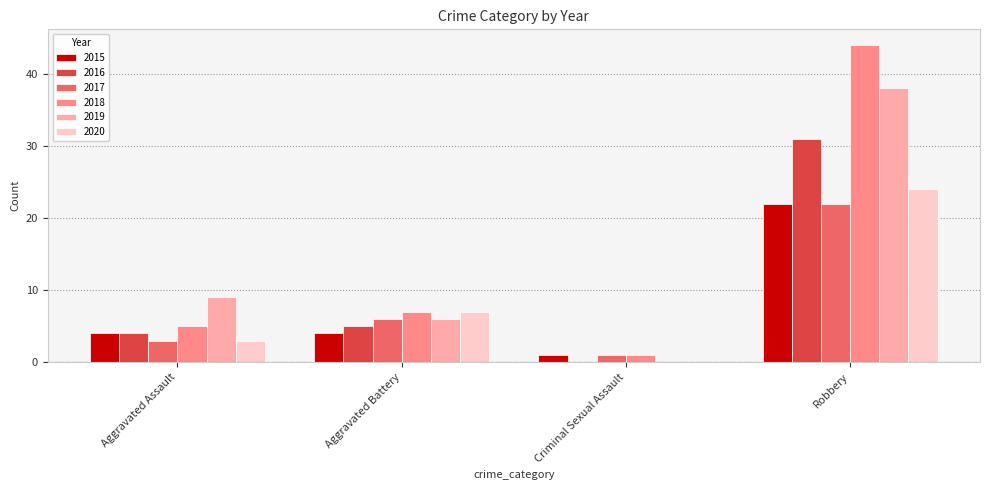

How many distinct data groups are displayed?

6